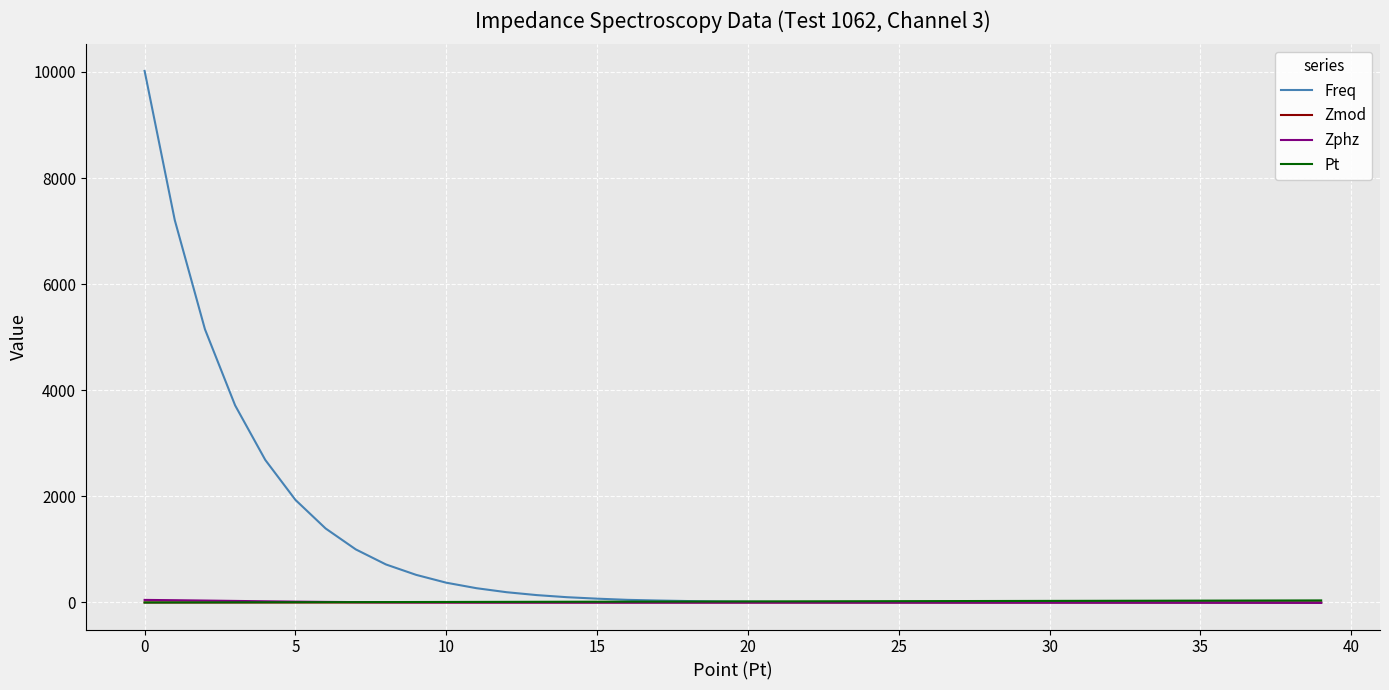

Which series has the largest total across all categories?

Freq